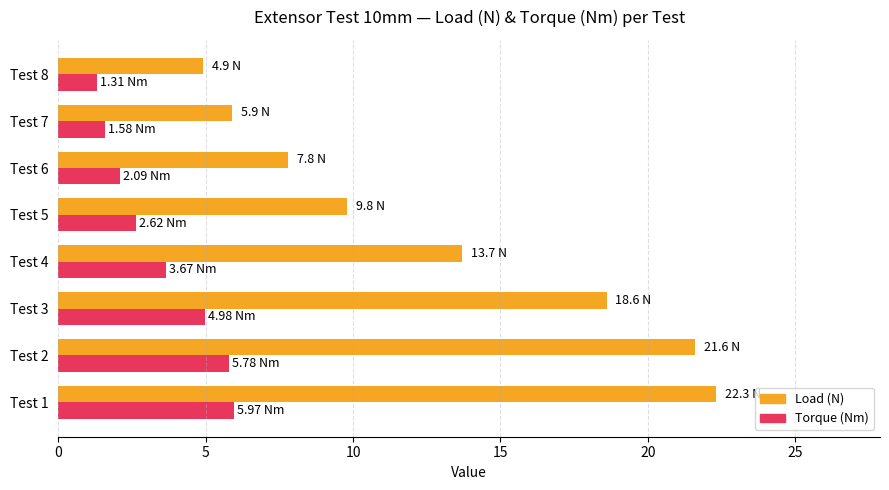

How many data points does each series have?

8